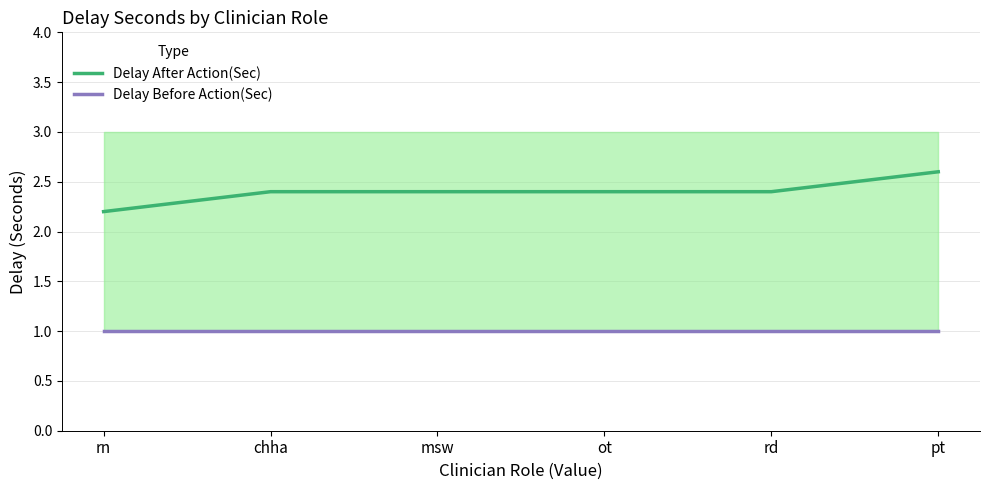

Which label corresponds to the smallest value in the chart?

rn